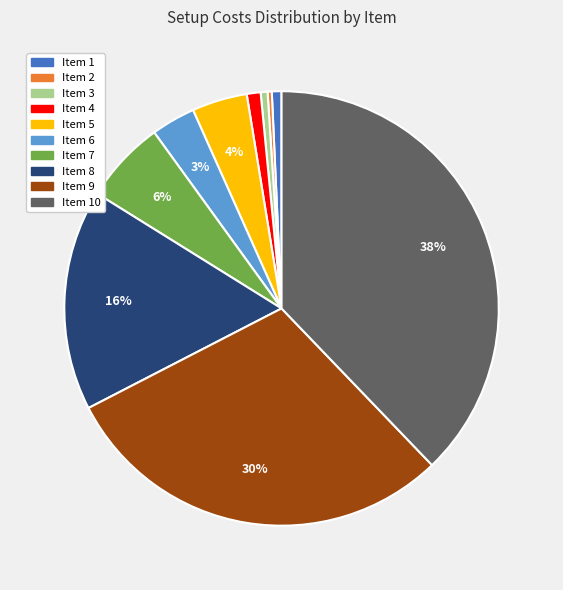

Does any single category account for the majority?

No